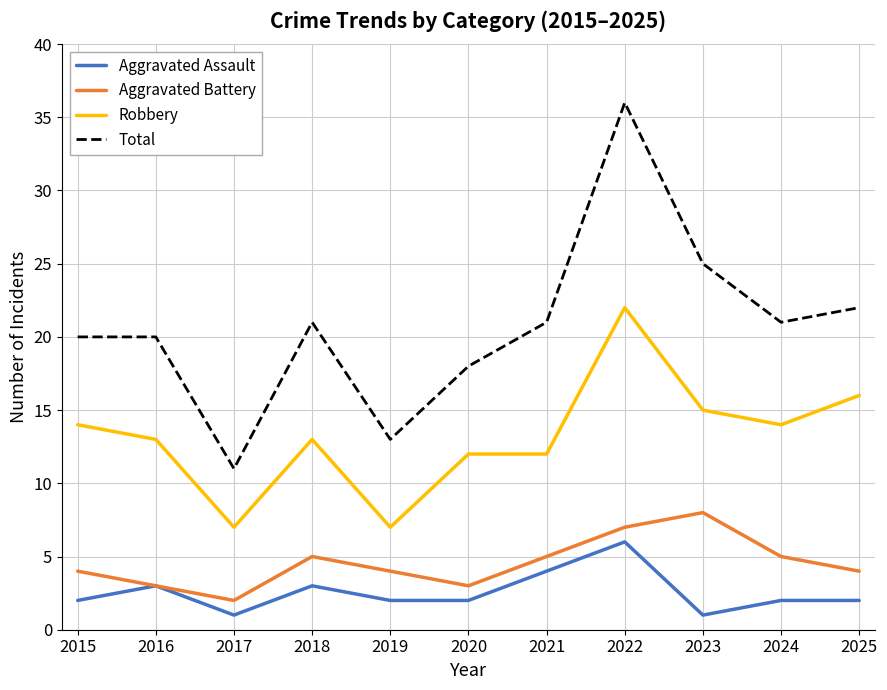

How many distinct data groups are displayed?

4